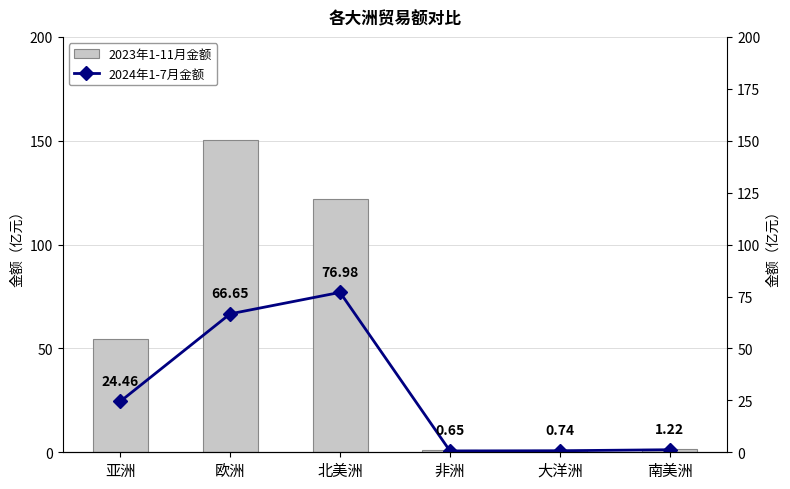

What is the total value across all series at 南美洲?

2.9